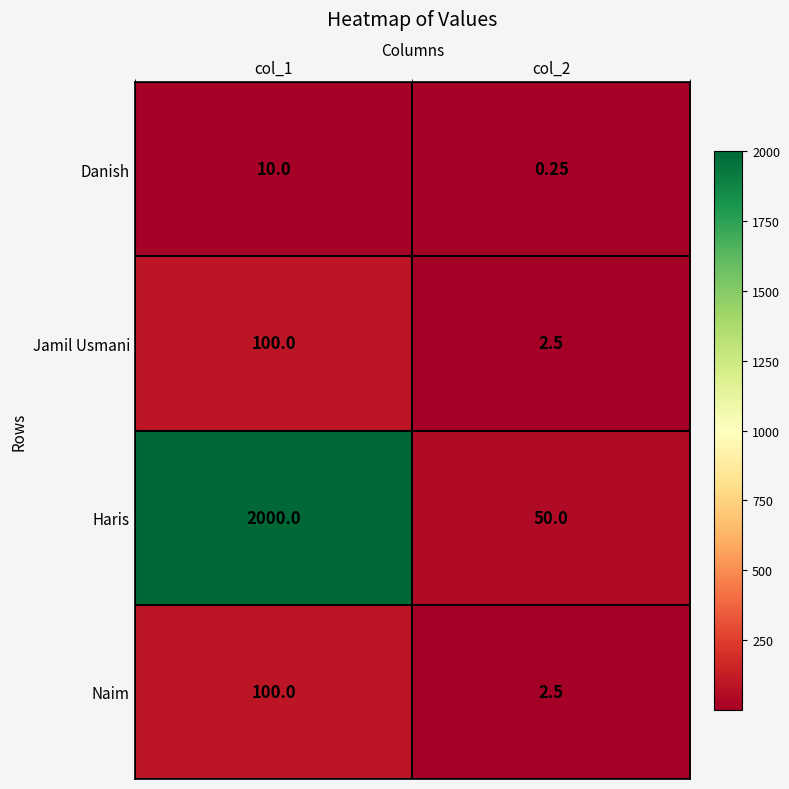

Between col_1 and col_2, which series saw the biggest shift?

Haris